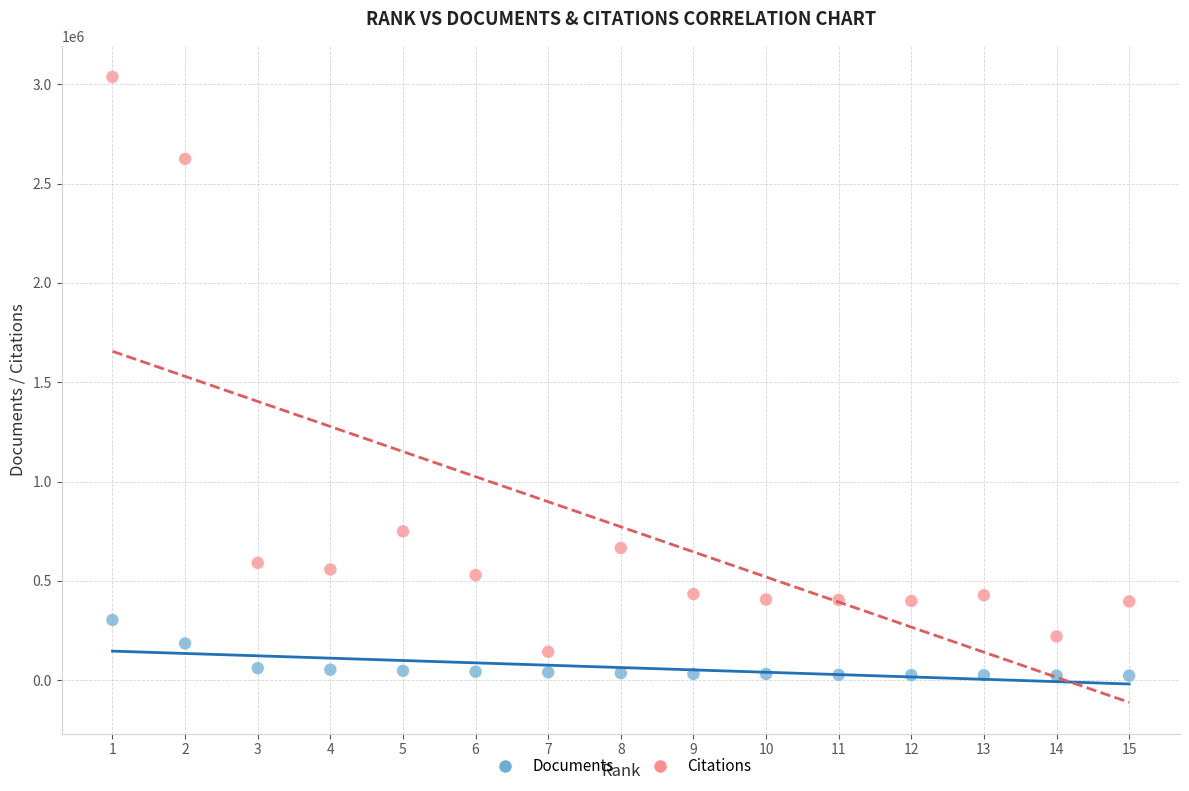

In the Citations series, what Y value is closest to 1589734?

748994